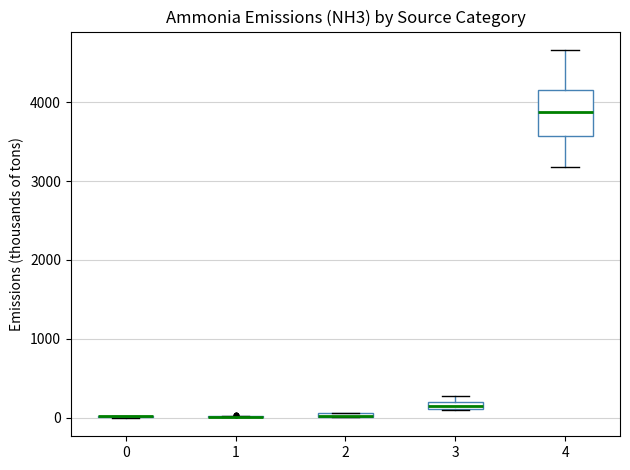

Which box is the tallest, from its lower edge to its upper edge?

4